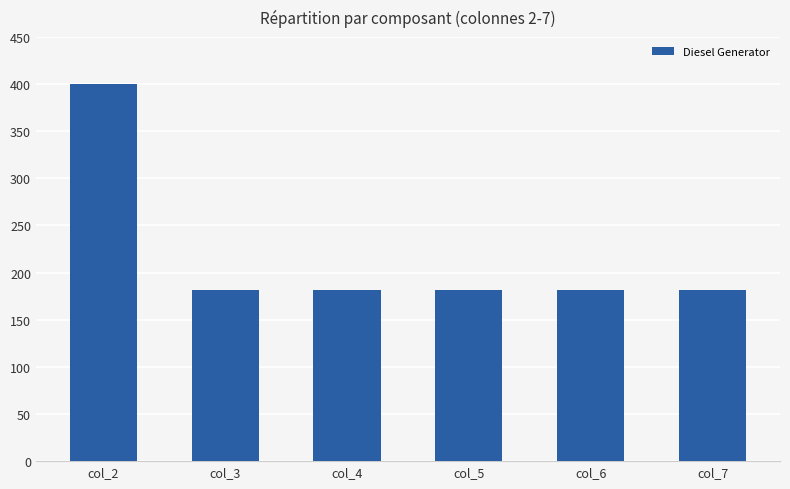

The chart shows a value of 43 at col_5. True or false?

False